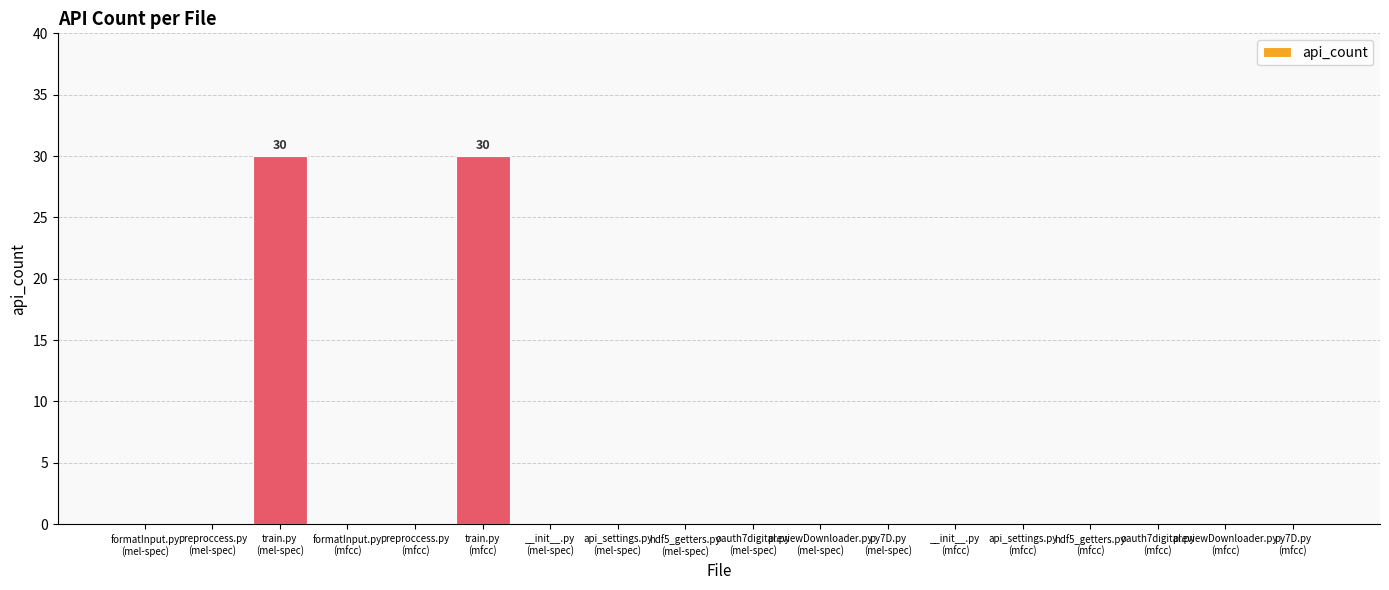

What is the greatest value displayed?

30